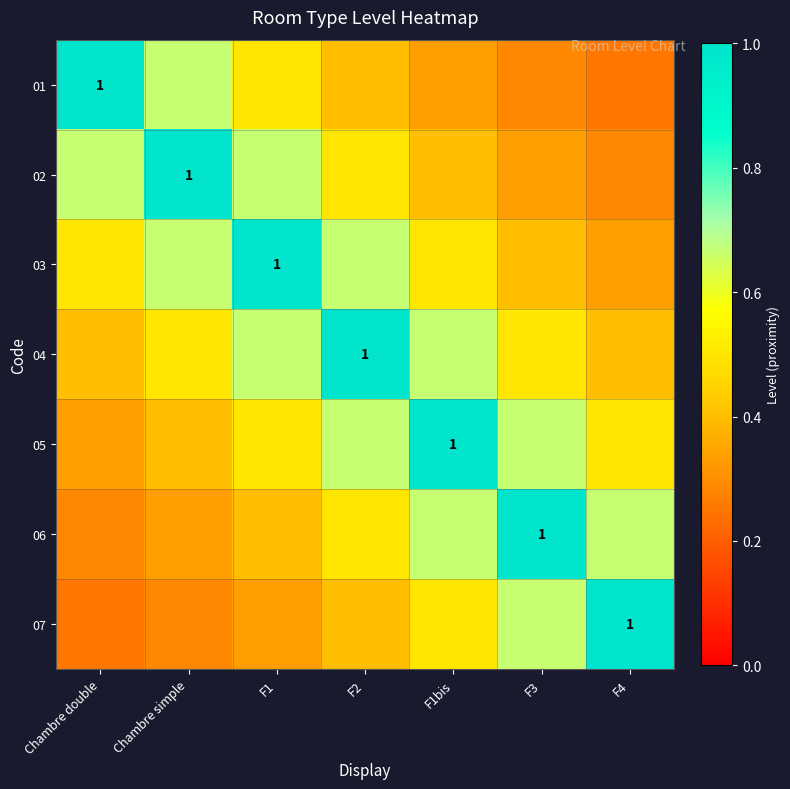

What is the difference between the highest and lowest values at Chambre double?

0.8